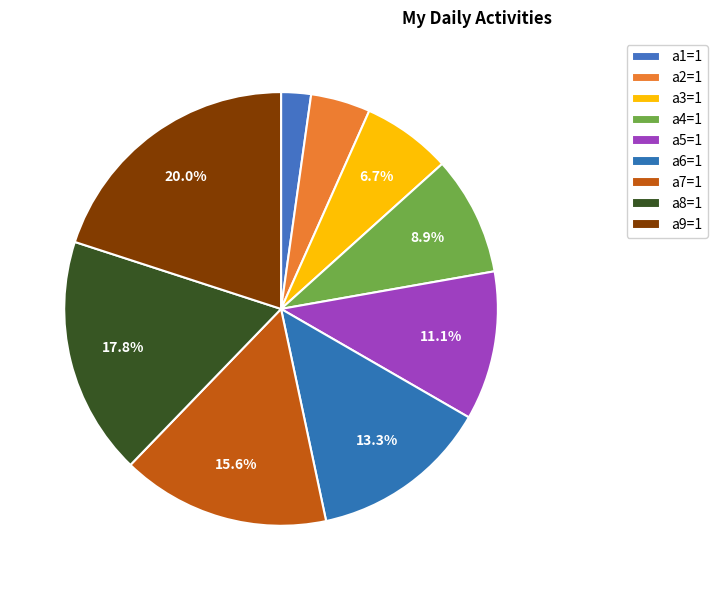

How many segments does this pie chart have?

9